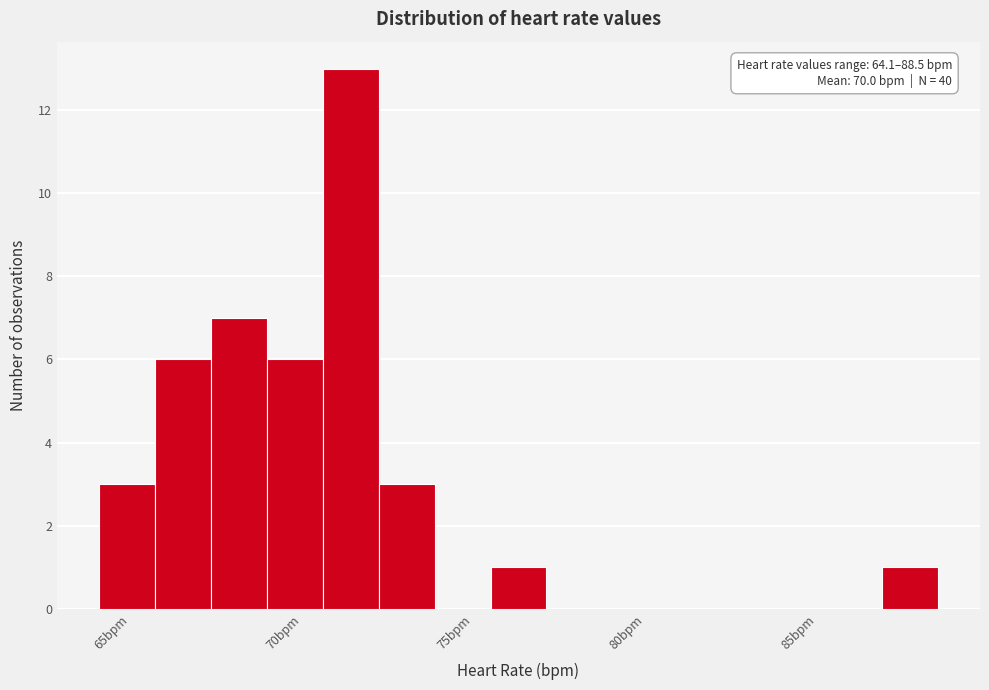

Around what value on the x-axis is the tallest bar? Give the approximate position of its centre, as read against the axis.

71.5